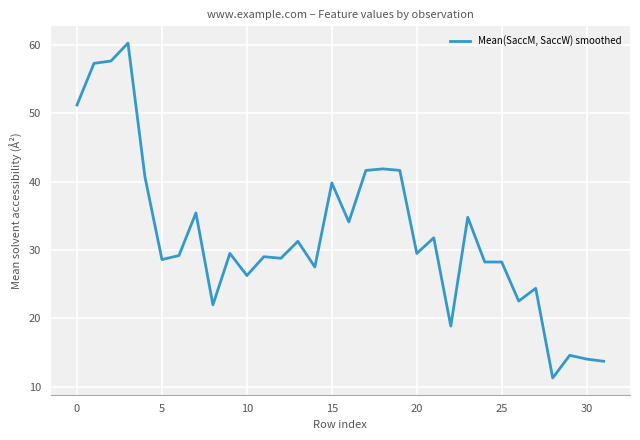

Count the number of data series in this chart.

1